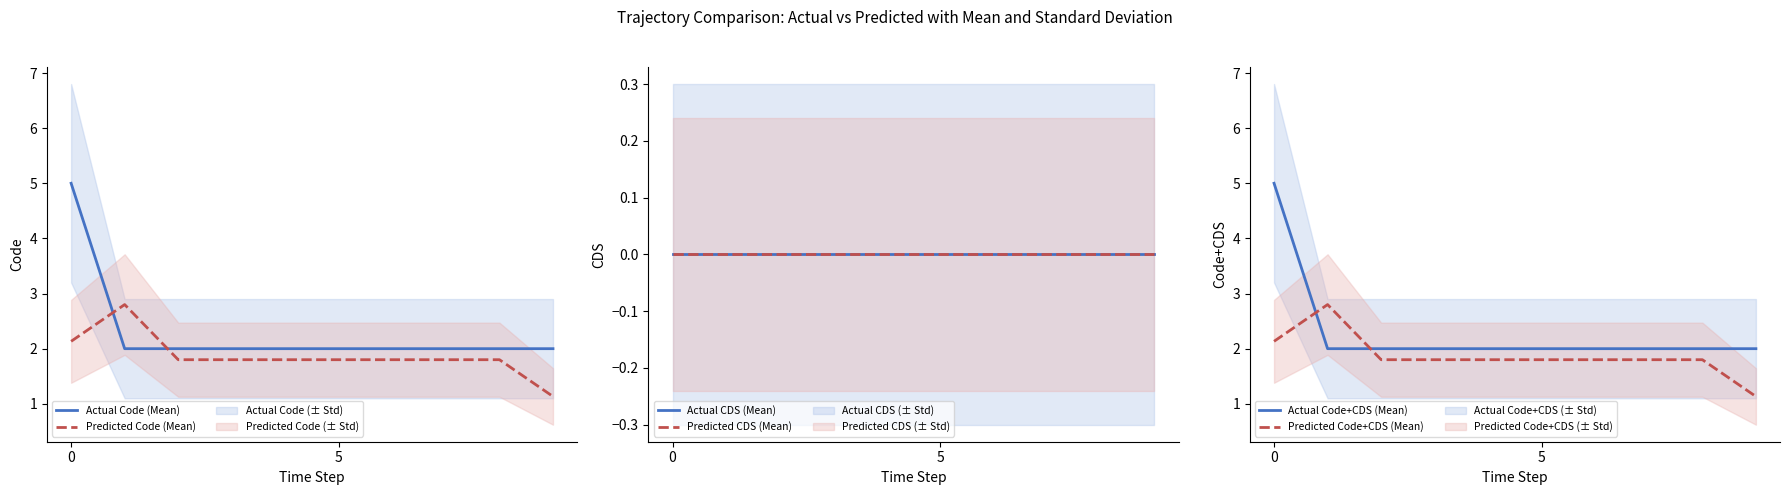

How many intersections are there between Predicted Code (Mean) and Actual Code (Mean)?

2